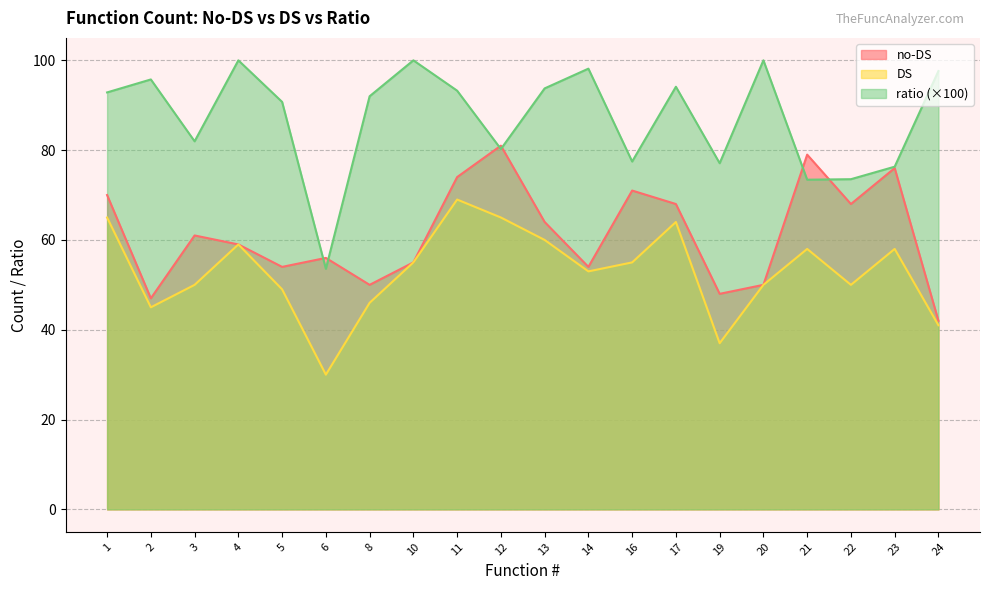

Reading right to left, transcribe all the data shown in this chart.

no-DS: 24=42.0	23=76.0	22=68.0	21=79.0	20=50.0	19=48.0	17=68.0	16=71.0	14=54.0	13=64.0	12=81.0	11=74.0	10=55.0	8=50.0	6=56.0	5=54.0	4=59.0	3=61.0	2=47.0	1=70.0
DS: 24=41.0	23=58.0	22=50.0	21=58.0	20=50.0	19=37.0	17=64.0	16=55.0	14=53.0	13=60.0	12=65.0	11=69.0	10=55.0	8=46.0	6=30.0	5=49.0	4=59.0	3=50.0	2=45.0	1=65.0
ratio: 24=97.6	23=76.3	22=73.5	21=73.4	20=100.0	19=77.1	17=94.1	16=77.5	14=98.1	13=93.8	12=80.2	11=93.2	10=100.0	8=92.0	6=53.6	5=90.7	4=100.0	3=82.0	2=95.7	1=92.9